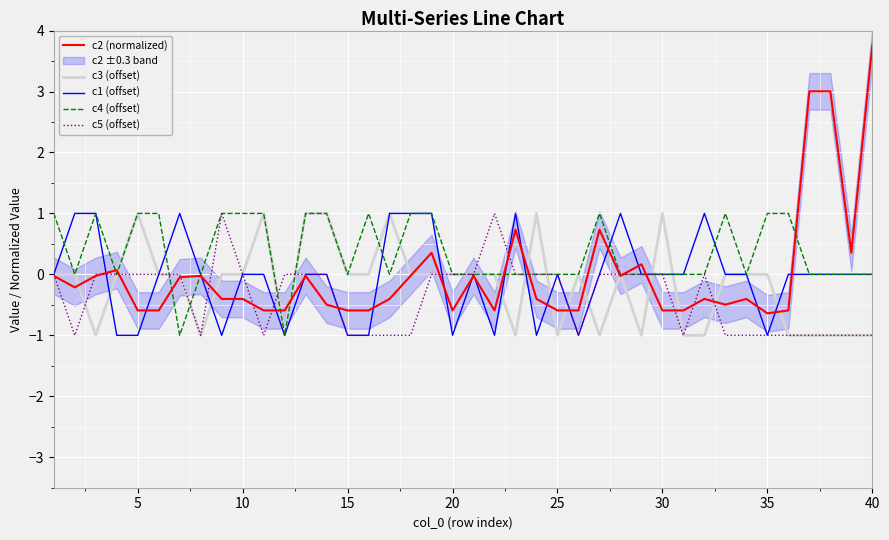

What is the difference between the maximum and minimum values in the c5 (offset) series?

2.0